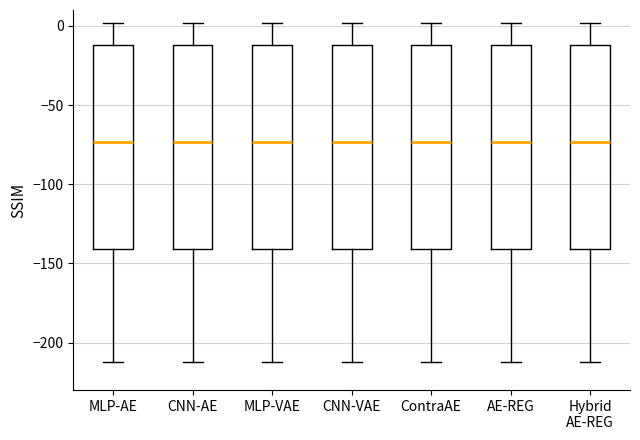

Reading left to right, read every box against the y-axis: the position of its median line, the range the box covers, and the ends of its whiskers. The values are not printed on the chart, so give them approximately, as read against the axis.

MLP-AE: median -75, box -140 to -10, whiskers -210 to 0
CNN-AE: median -75, box -140 to -10, whiskers -210 to 0
MLP-VAE: median -75, box -140 to -10, whiskers -210 to 0
CNN-VAE: median -75, box -140 to -10, whiskers -210 to 0
ContraAE: median -75, box -140 to -10, whiskers -210 to 0
AE-REG: median -75, box -140 to -10, whiskers -210 to 0
Hybrid AE-REG: median -75, box -140 to -10, whiskers -210 to 0